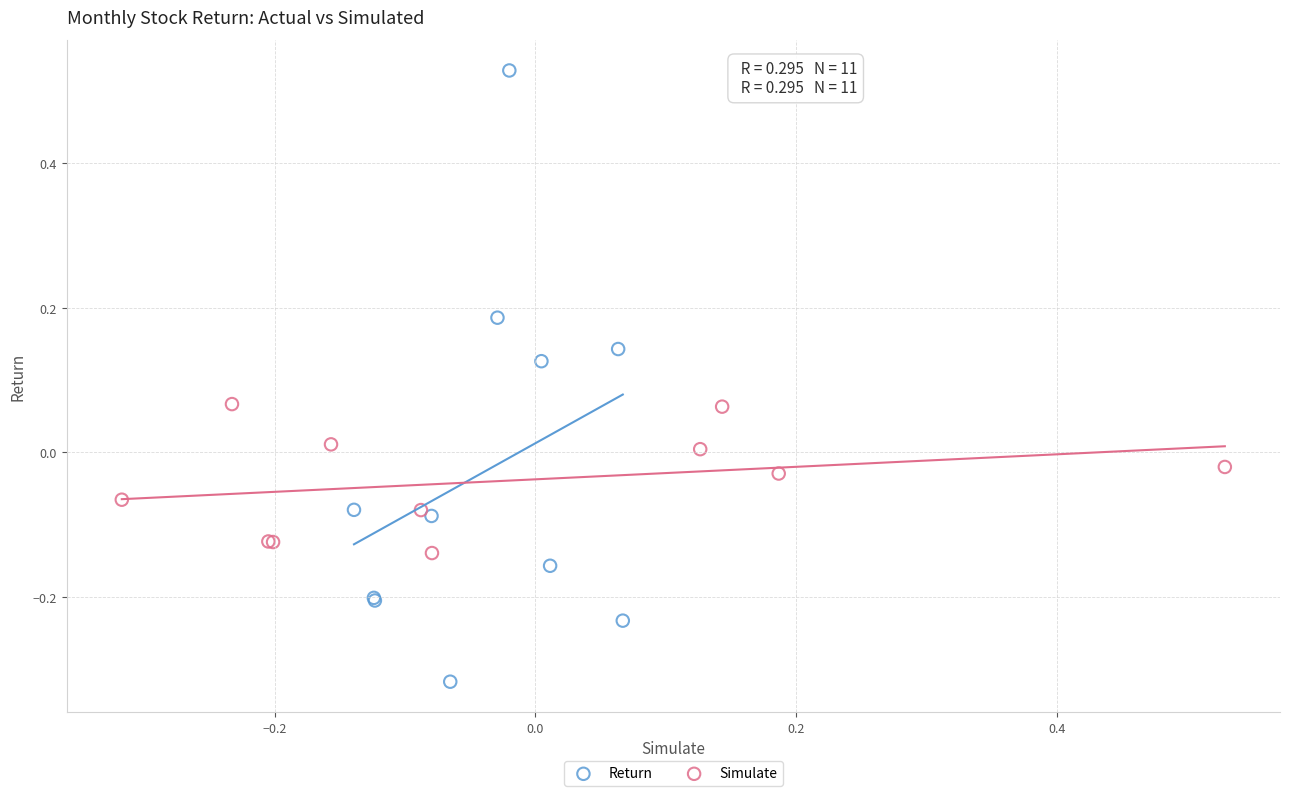

What are all the series names shown in the legend?

Return, Simulate